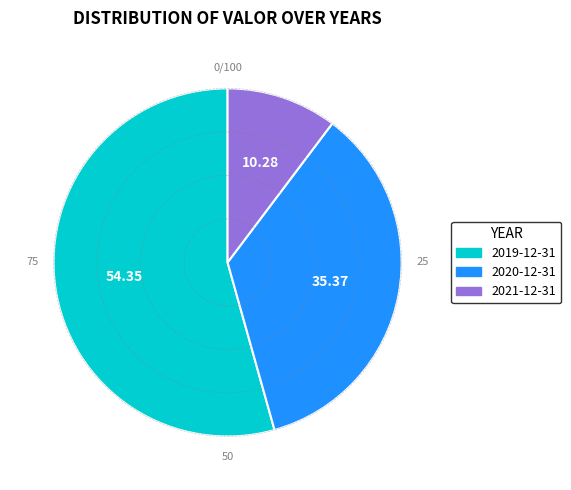

Is the sum of 2020-12-31 and 2019-12-31 greater than half?

Yes